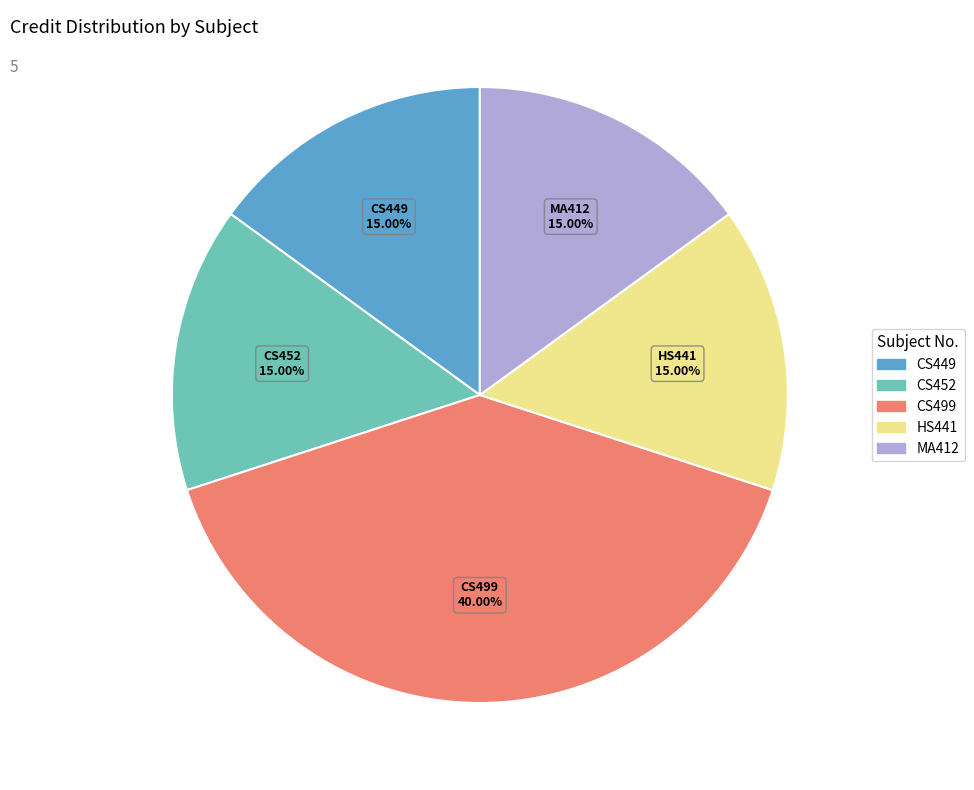

To the nearest percent, what portion does HS441 represent?

15%